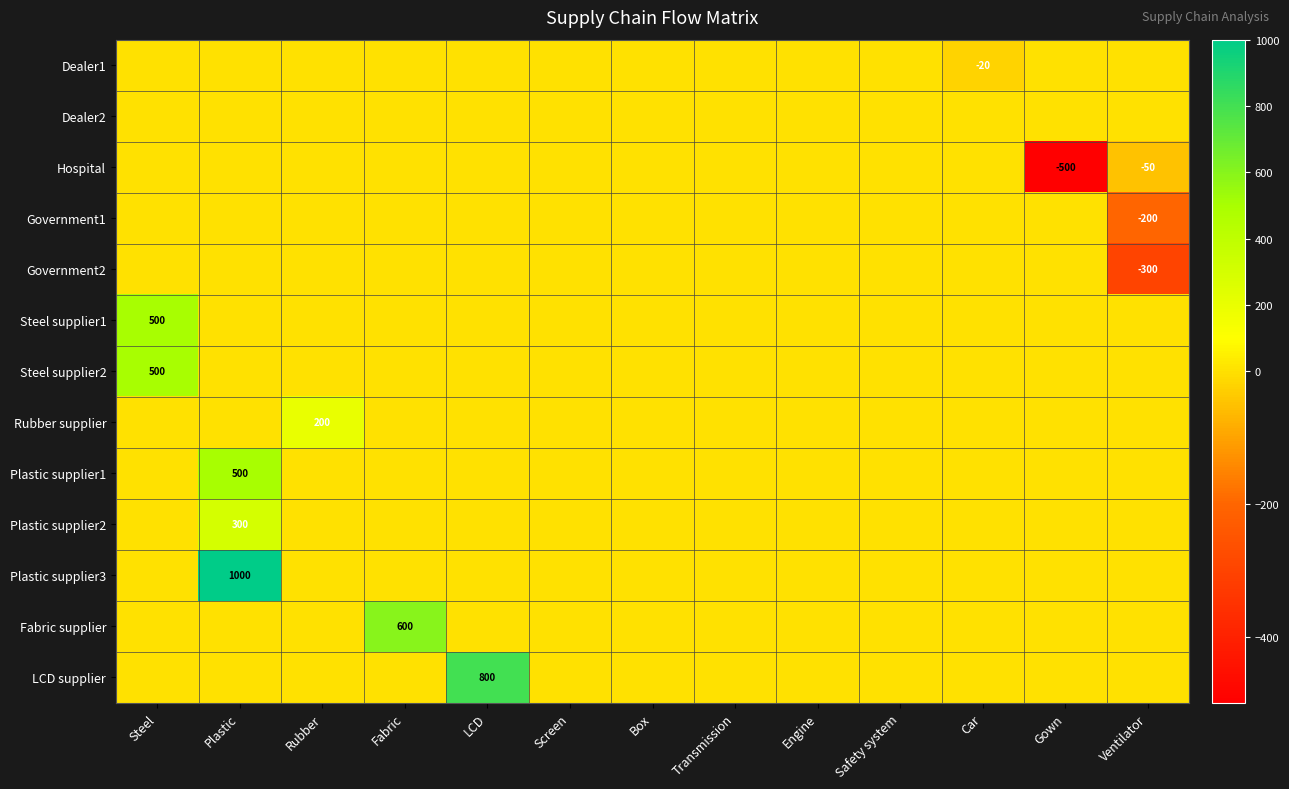

What is the total value across all series at Rubber?

200